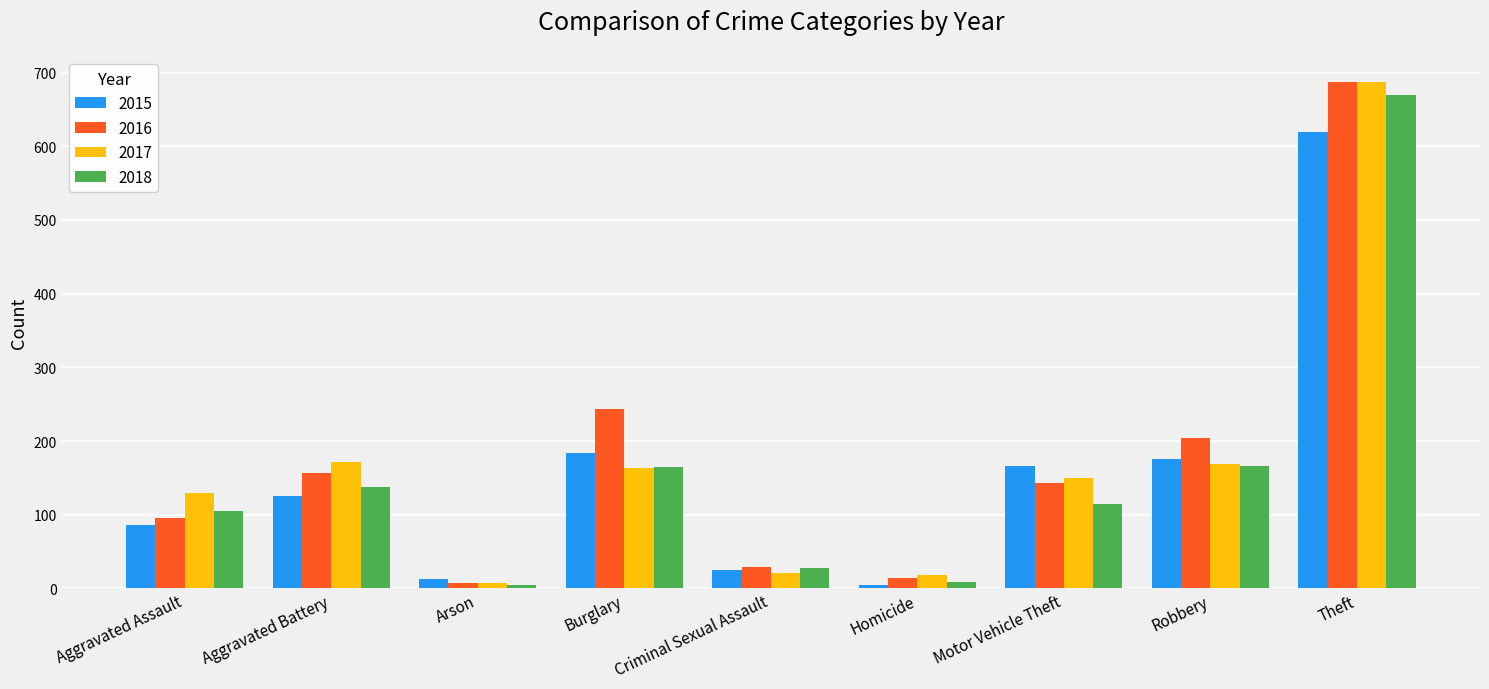

At which label does 2017 reach its minimum?

Arson